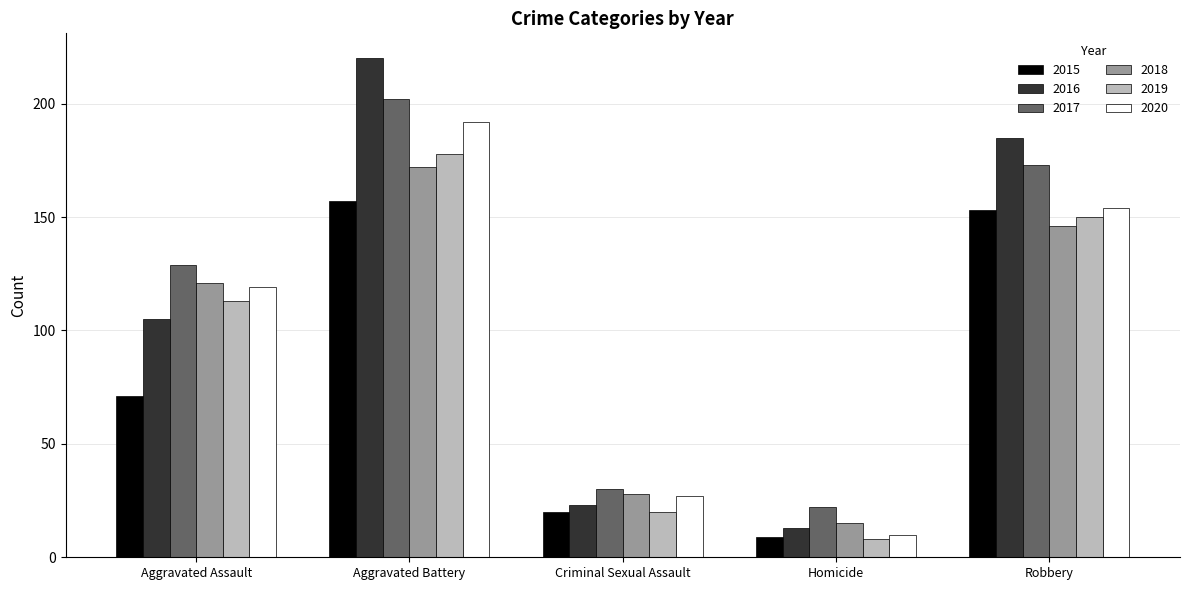

Rank the categories by 2019 value from lowest to highest.

Homicide, Criminal Sexual Assault, Aggravated Assault, Robbery, Aggravated Battery